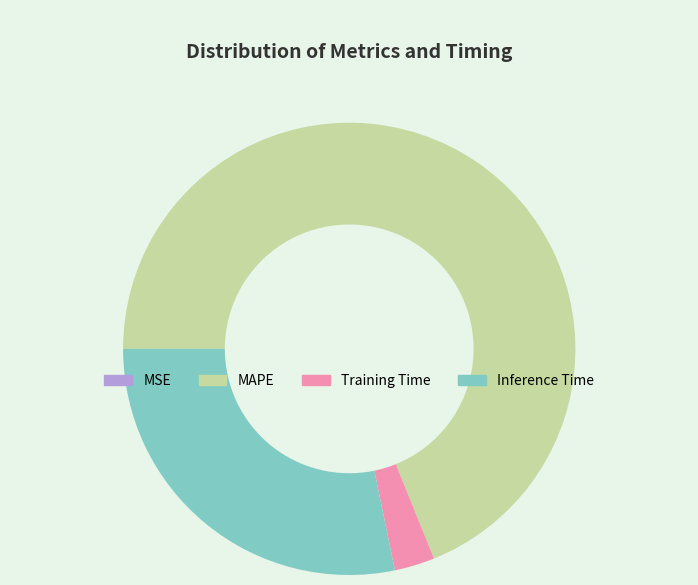

Do Training Time and MAPE together represent more than half of the pie?

Yes